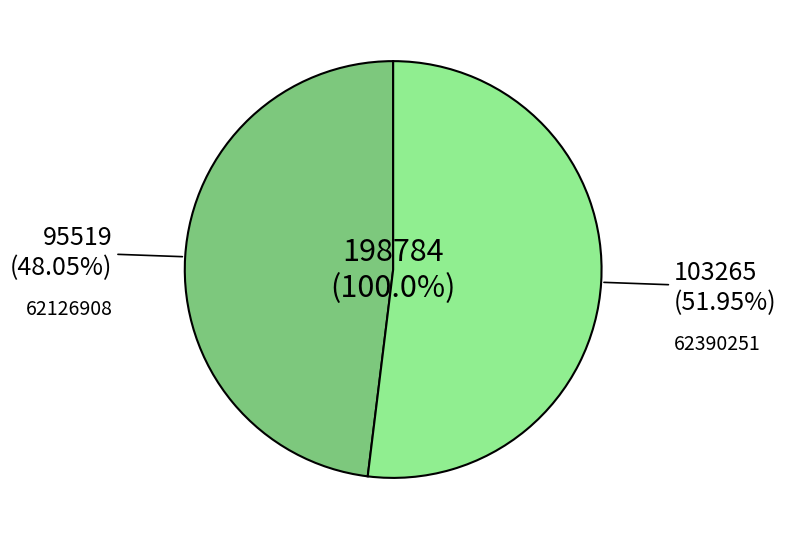

Does 62126908 represent more than half of the total?

No